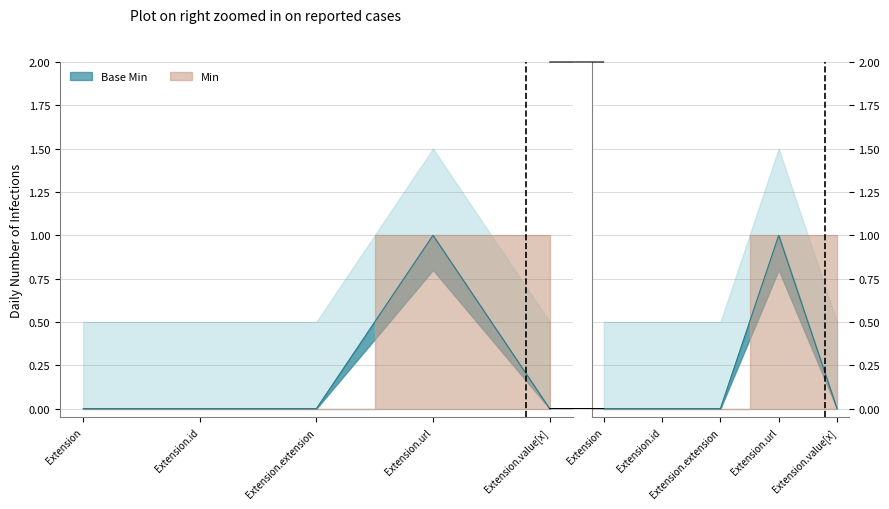

Which has a higher value, Extension.value[x] or Extension.extension?

Extension.value[x]